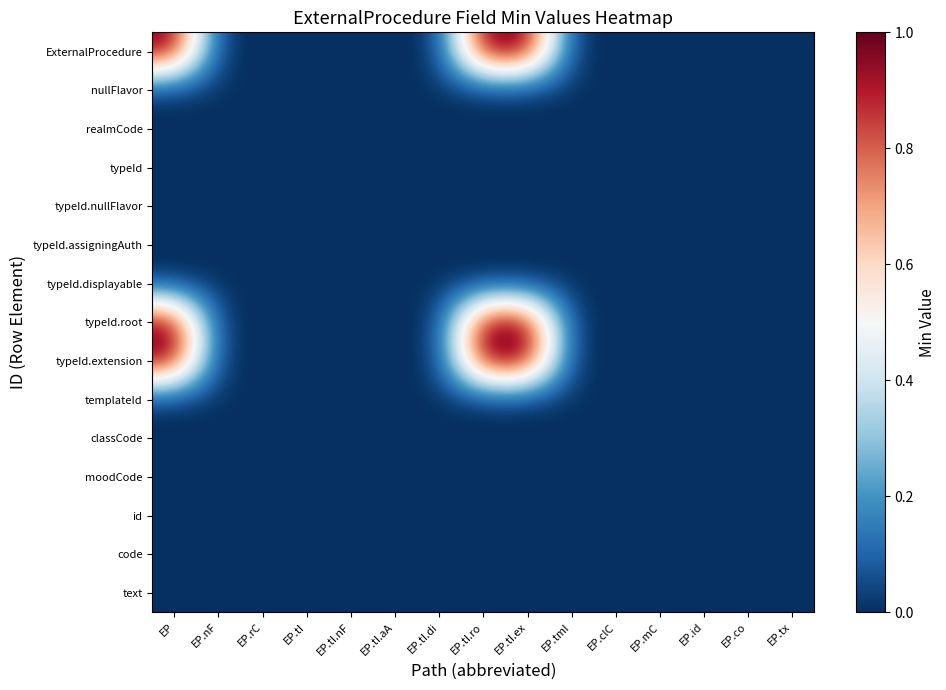

At which category does the chart reach its peak across all series?

EP